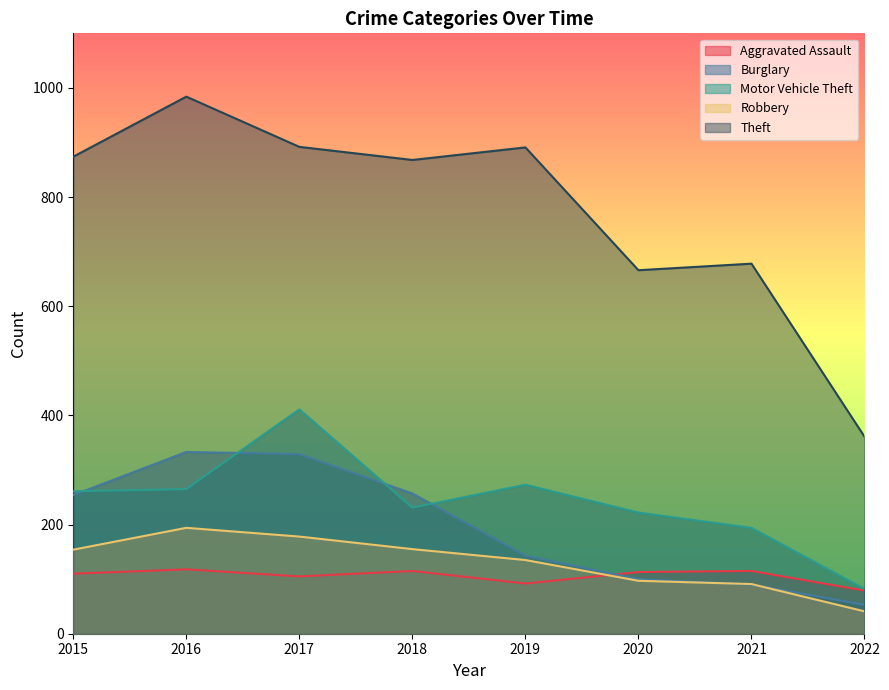

What is the difference between the Robbery values at 2018 and 2021?

64